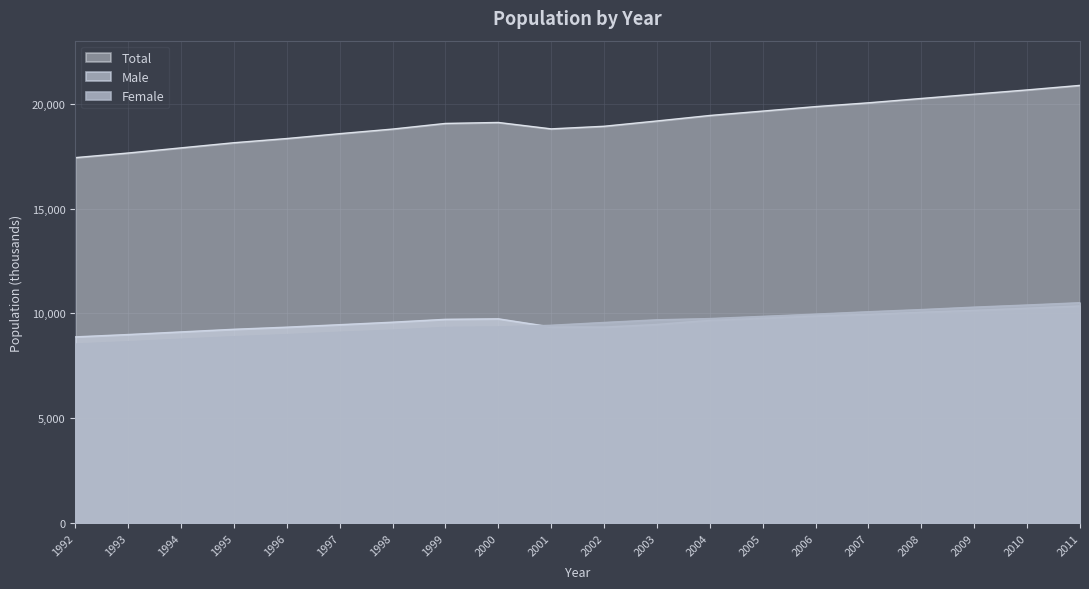

True or false: Female has more than 0 interior local peaks.

False